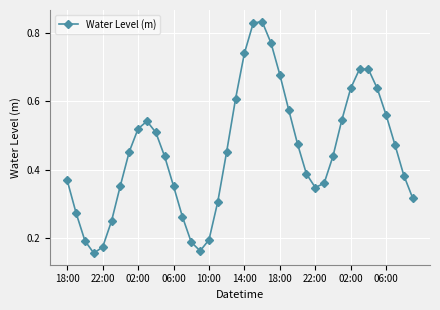

What is the sum of all values?

18.1